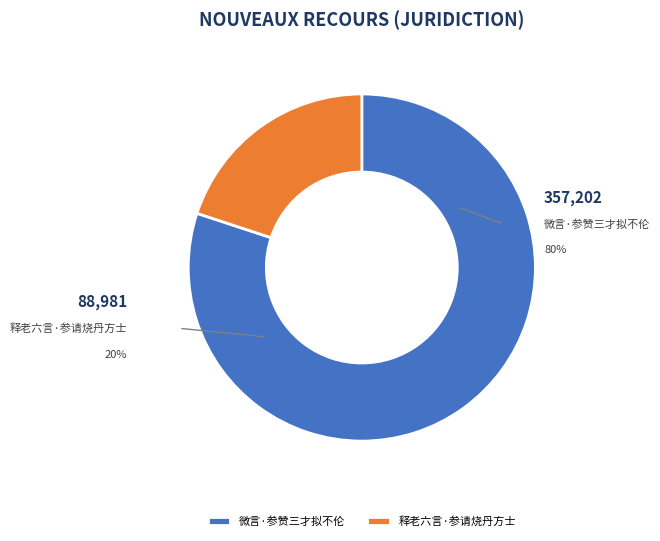

To the nearest percent, what is the difference between the 微言·参赞三才拟不伦 and 释老六言·参请烧丹方士 slice percentages?

60%